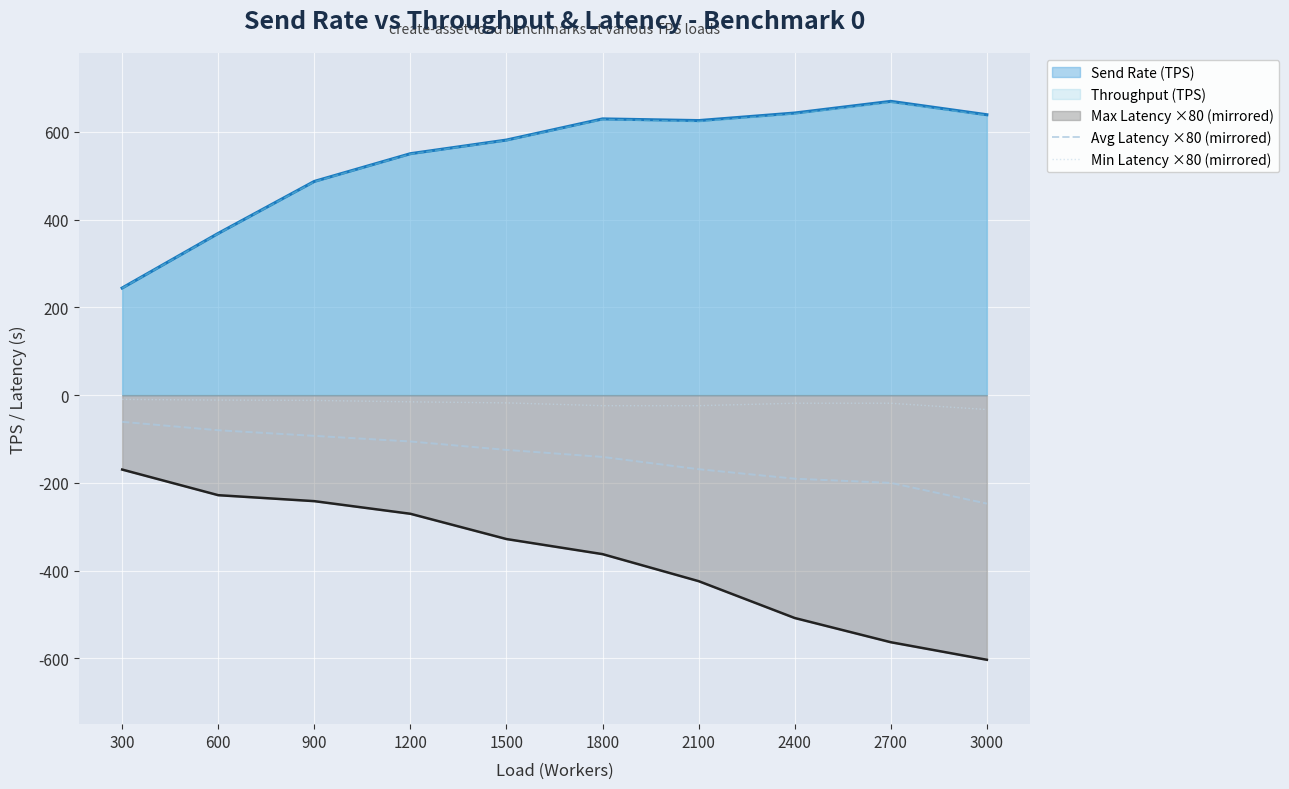

Between 300 and 1500, which series saw the biggest shift?

Send Rate (TPS)